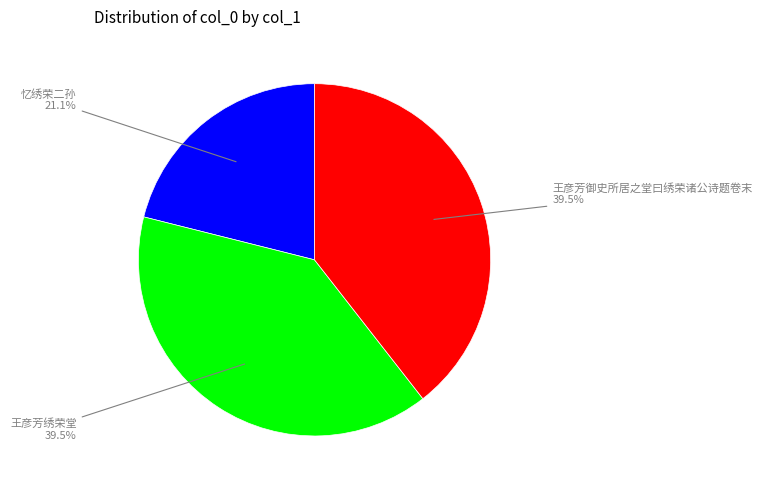

Is there any slice that represents more than half of the pie?

No